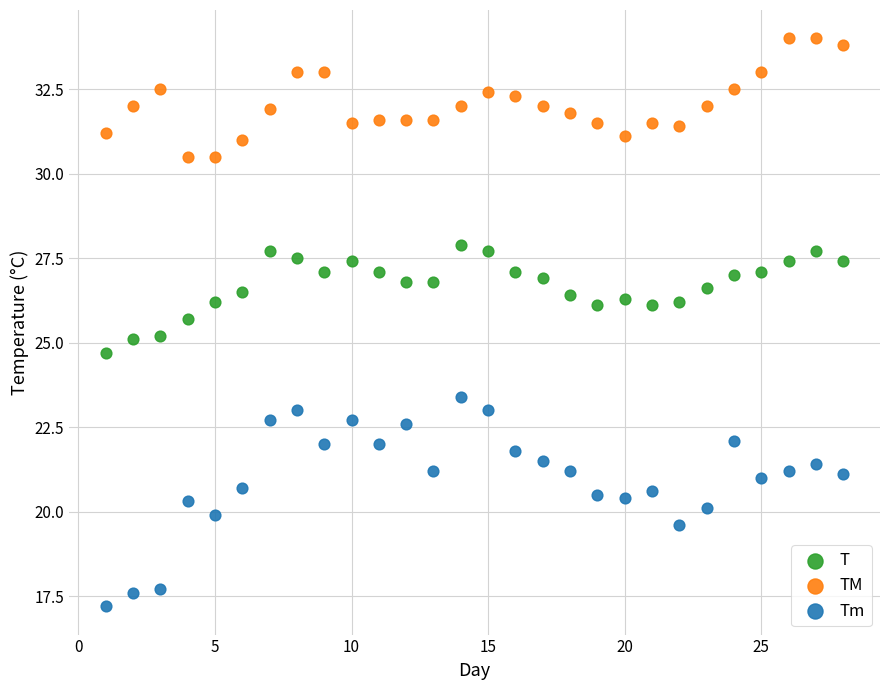

Which series reaches the maximum Y coordinate?

TM